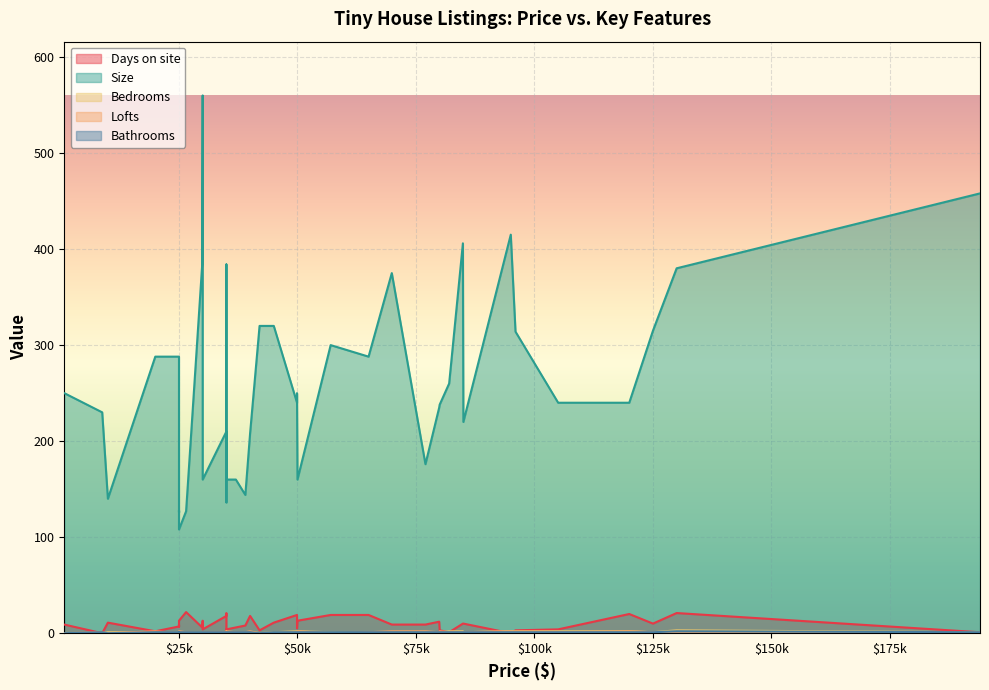

How many interior local peaks does the Size series have?

12